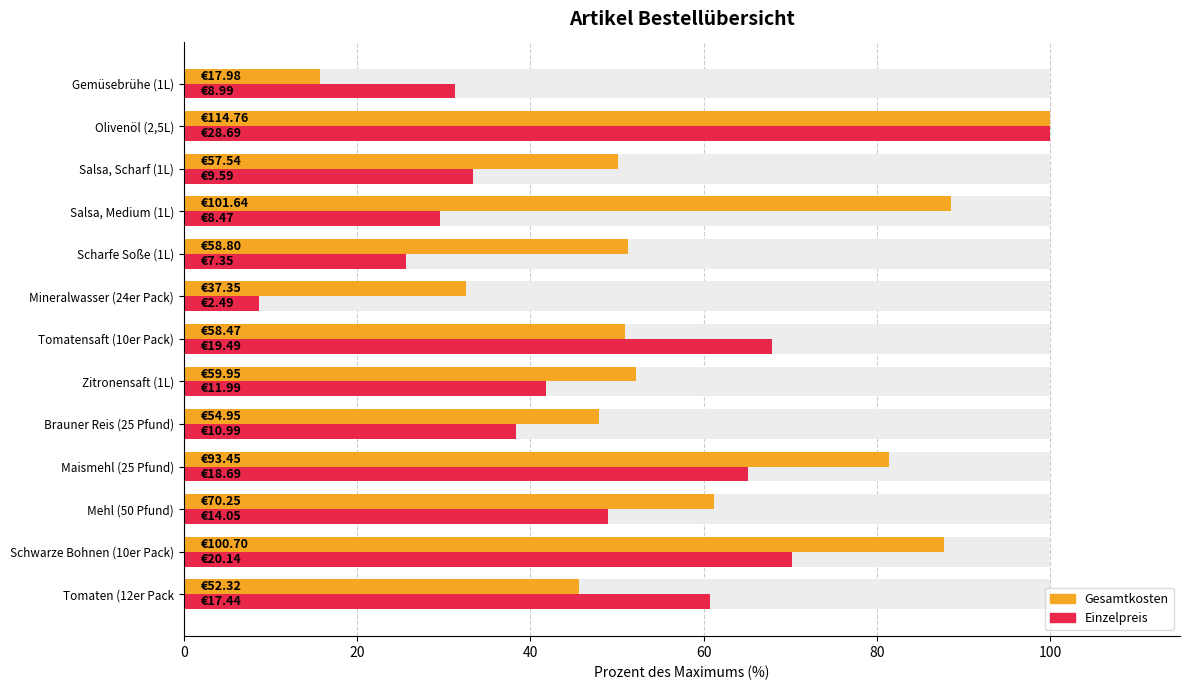

What is the difference between the maximum and minimum values in the Einzelpreis series?

91.3